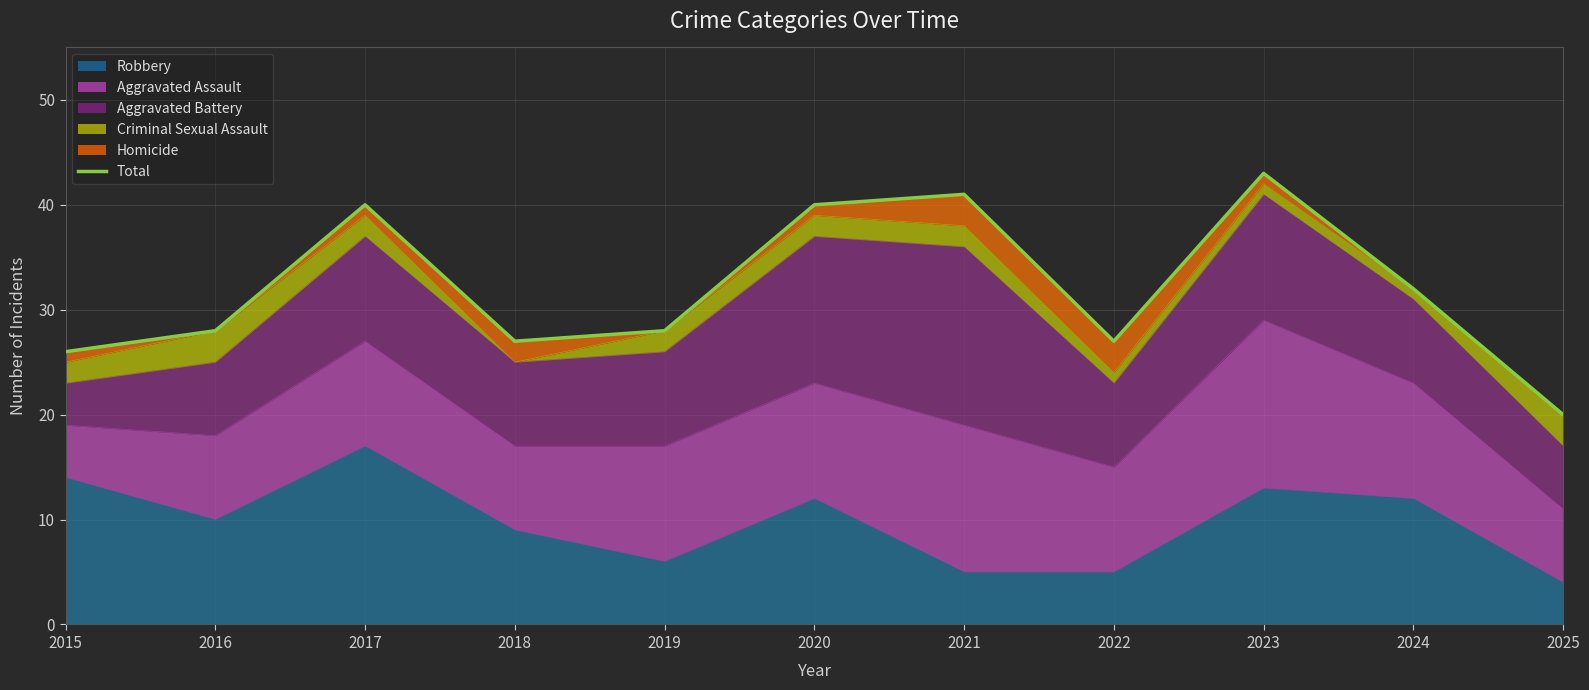

List the labels in order of value, smallest first.

2025, 2015, 2018, 2022, 2016, 2019, 2024, 2017, 2020, 2021, 2023